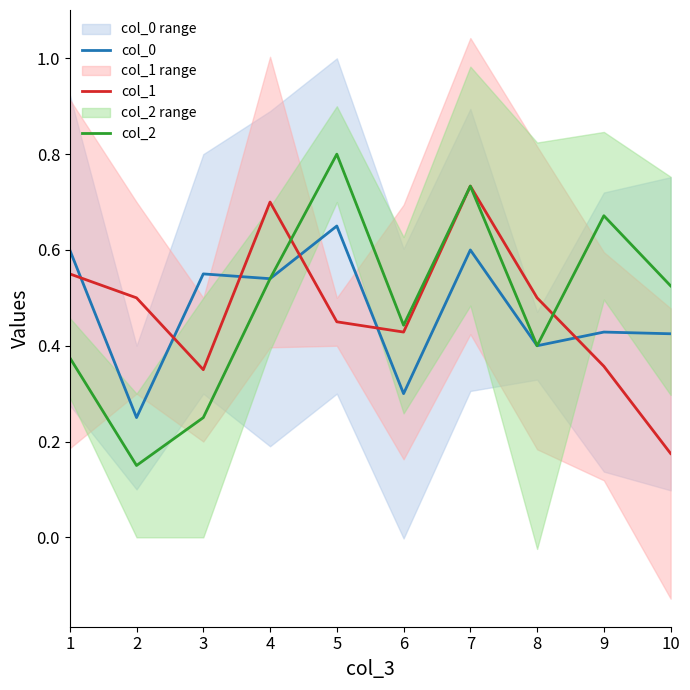

True or false: col_0 has more than 2 interior local peaks.

True